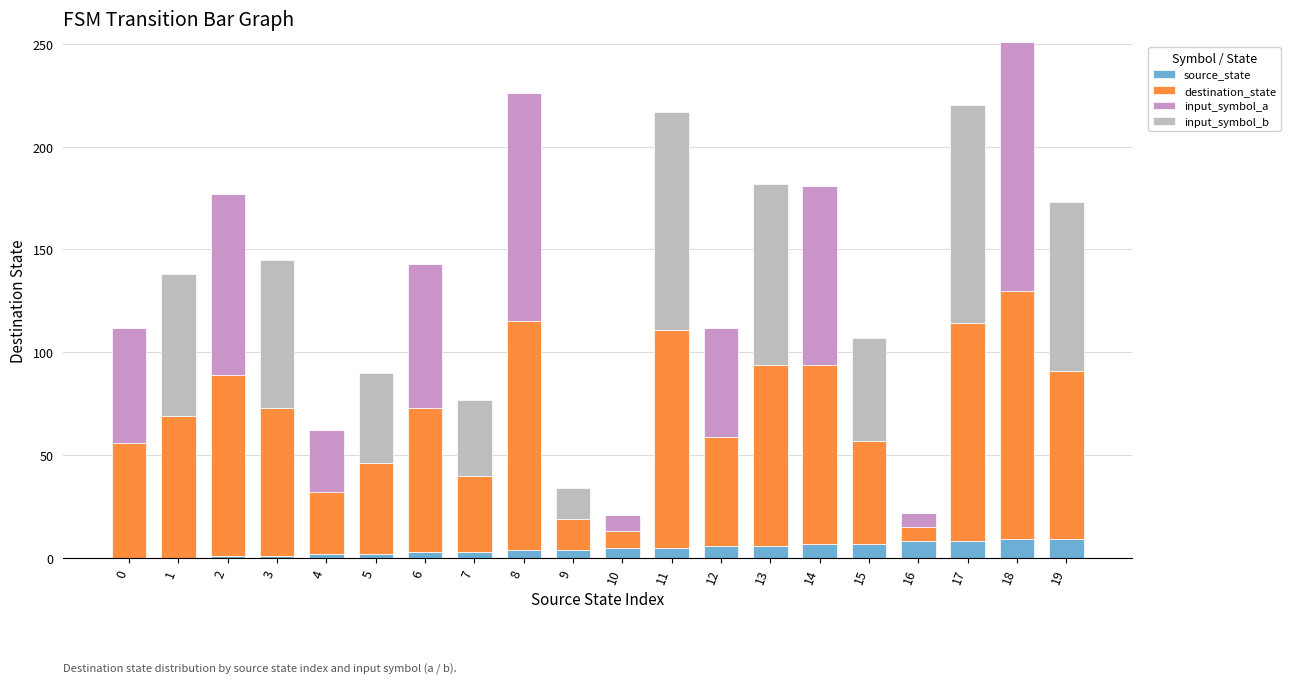

At which category is the sum across all series the highest?

18